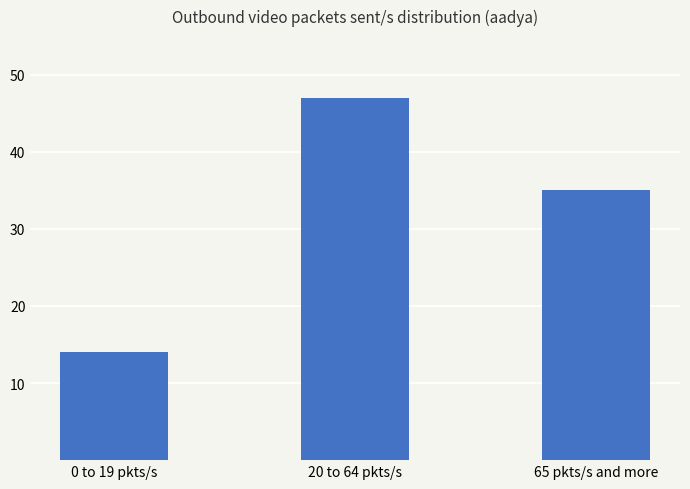

List the labels in order of value, largest first.

20 to 64 pkts/s, 65 pkts/s and more, 0 to 19 pkts/s